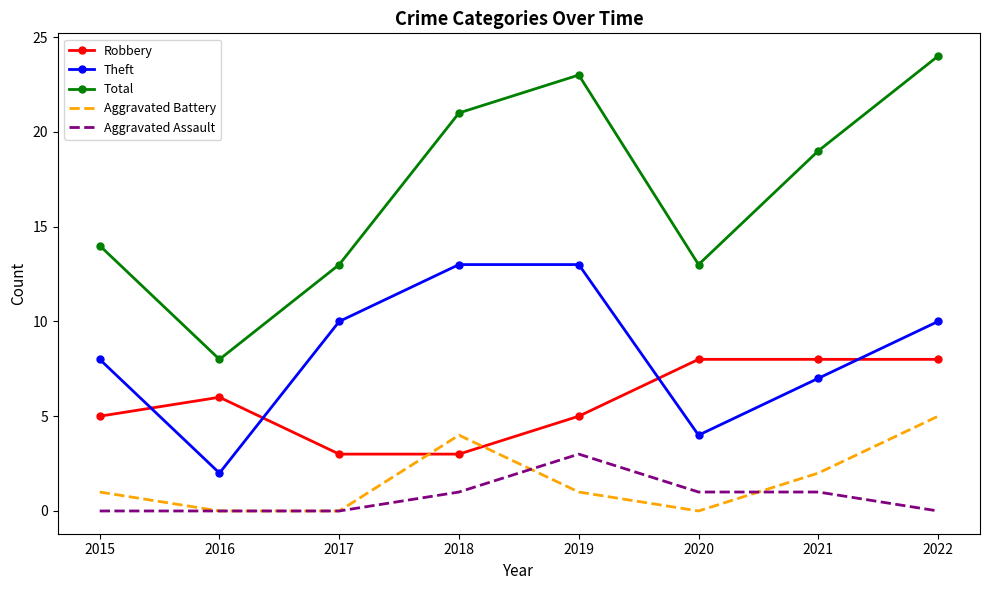

True or false: Aggravated Battery and Theft intersect in this chart.

False